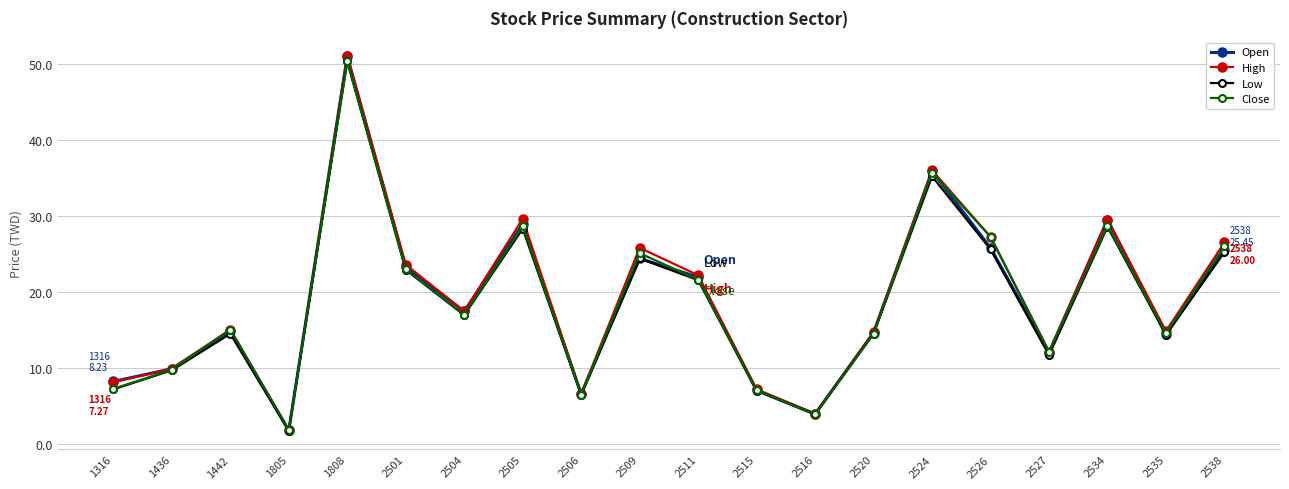

Does the chart have visible grid lines?

Yes